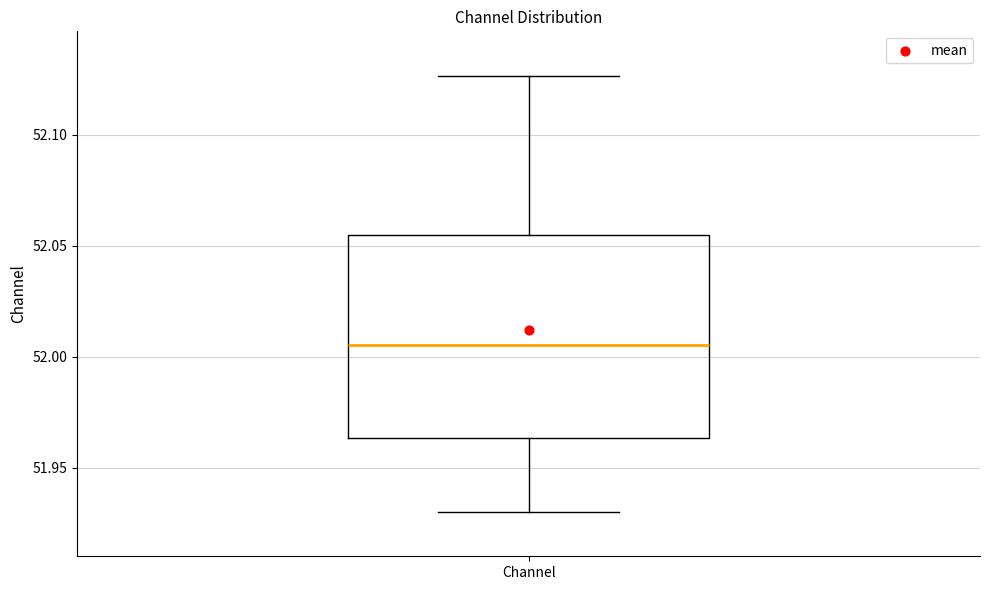

Transcribe this box plot: give where the median line is, the range the box spans, and where the two whiskers end, as read against the y-axis. The values are not printed on the chart, so give them approximately, as read against the axis.

median 52.005, box 51.965 to 52.055, whiskers 51.930 to 52.125